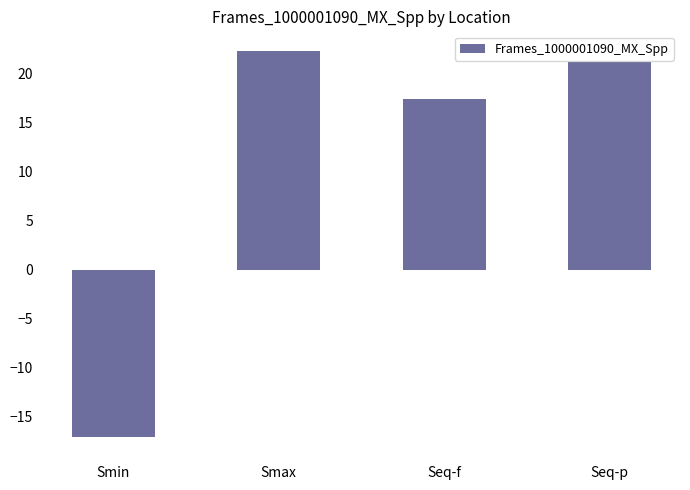

How many data points are less than 21?

2